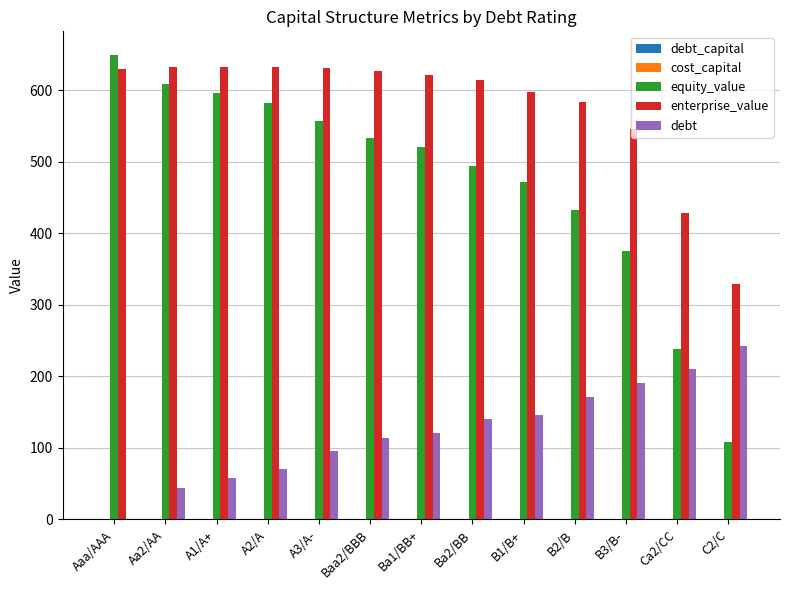

At which label does equity_value first exceed 520?

Aaa/AAA